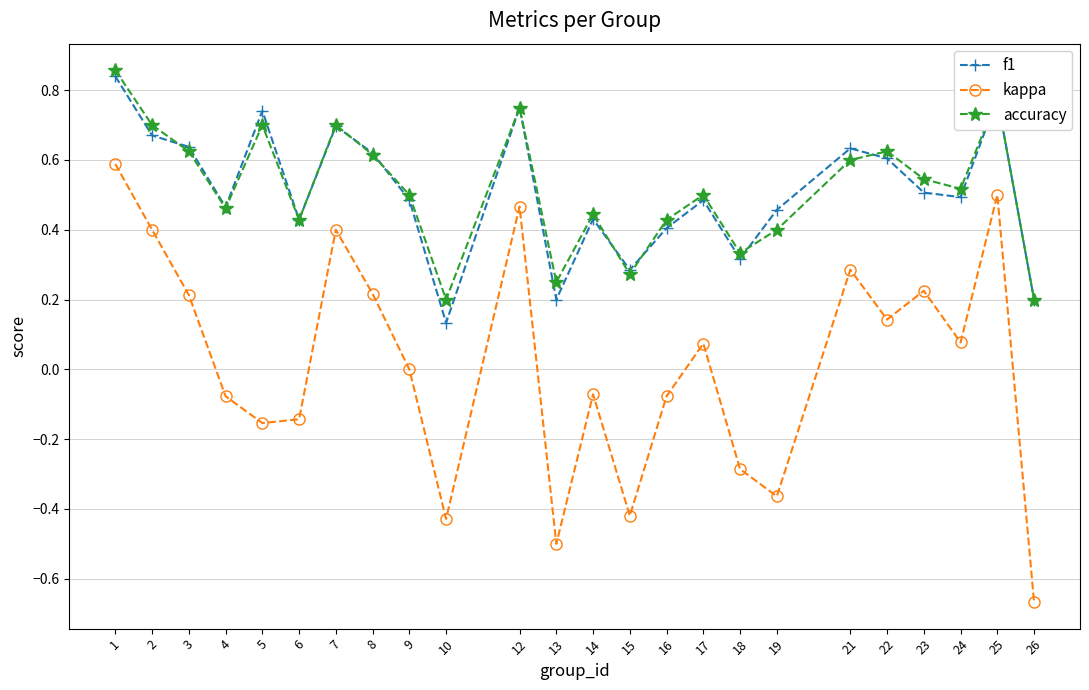

True or false: f1 has a value of 0.2 at 7.

False